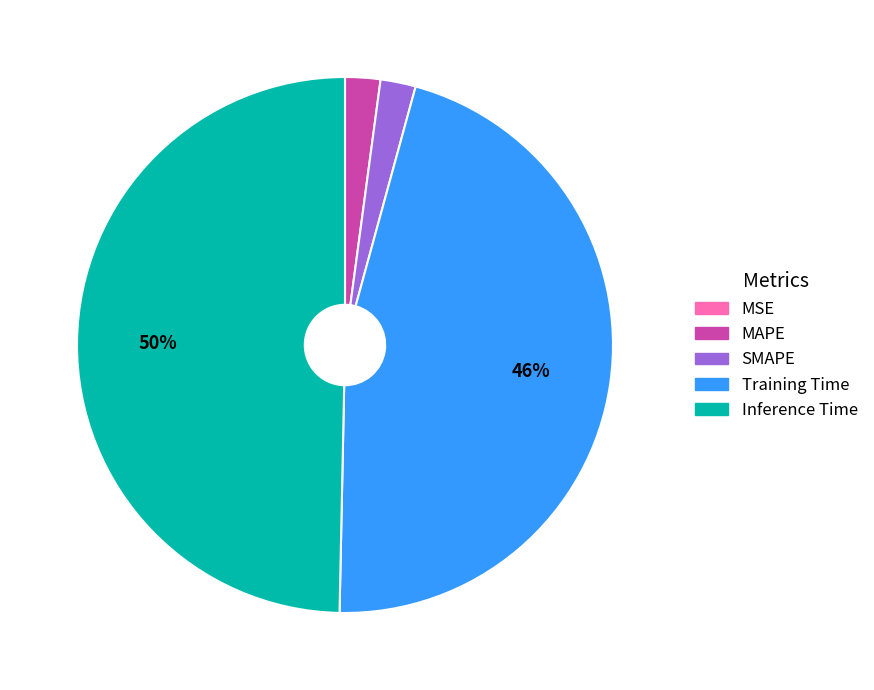

To the nearest percent, what portion does Training Time represent?

46%